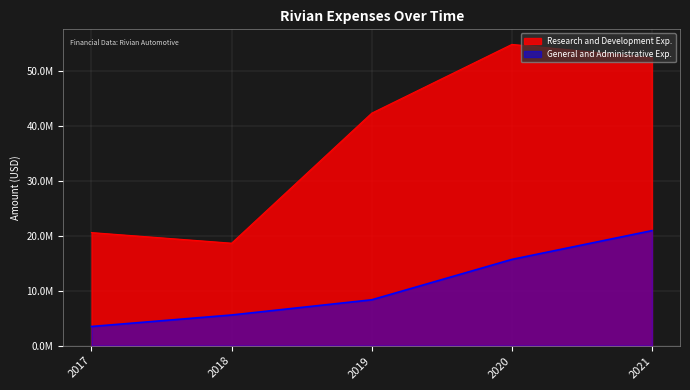

True or false: General and Administrative Exp. has a value of 3500000 at 2017.

True